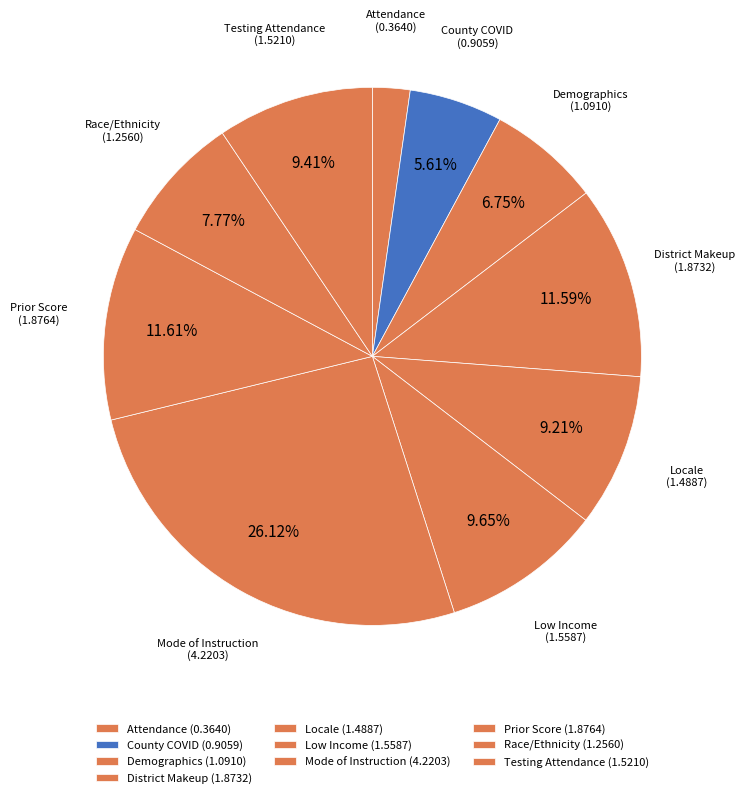

Count the number of slices in the pie.

10